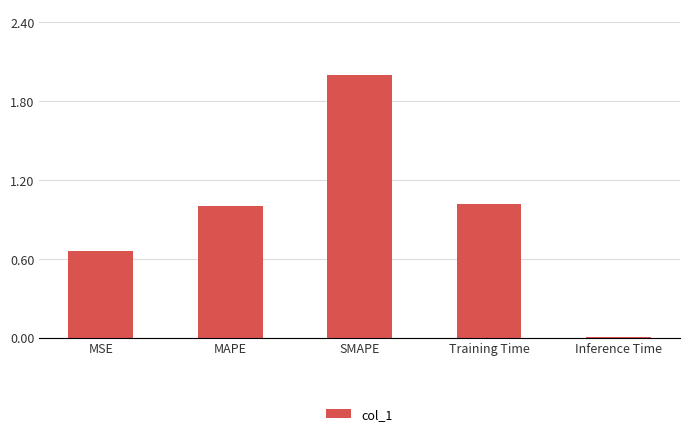

What is the sum of the values at SMAPE and Training Time?

3.0